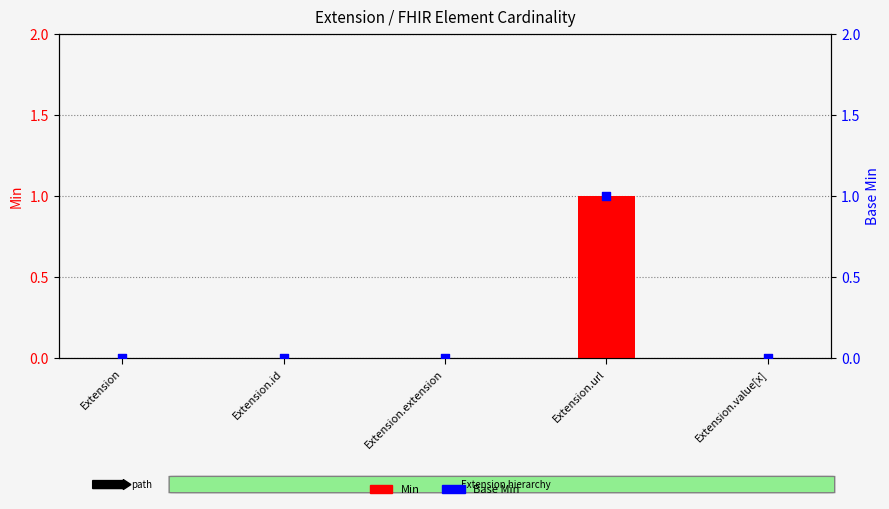

What is the total value across all series at Extension.url?

2